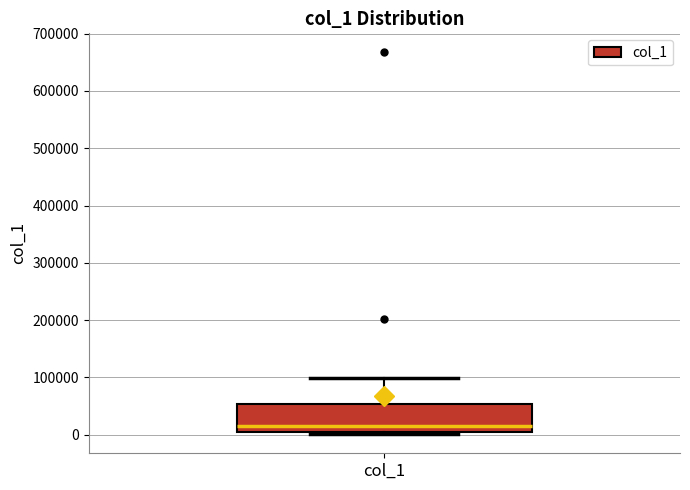

Read this box plot against the y-axis: the position of the median line, the range covered by the box, and the ends of both whiskers. The values are not printed on the chart, so give them approximately, as read against the axis.

median 10000 (just above the box's lower edge), box 10000 to 50000, whiskers 0 to 100000